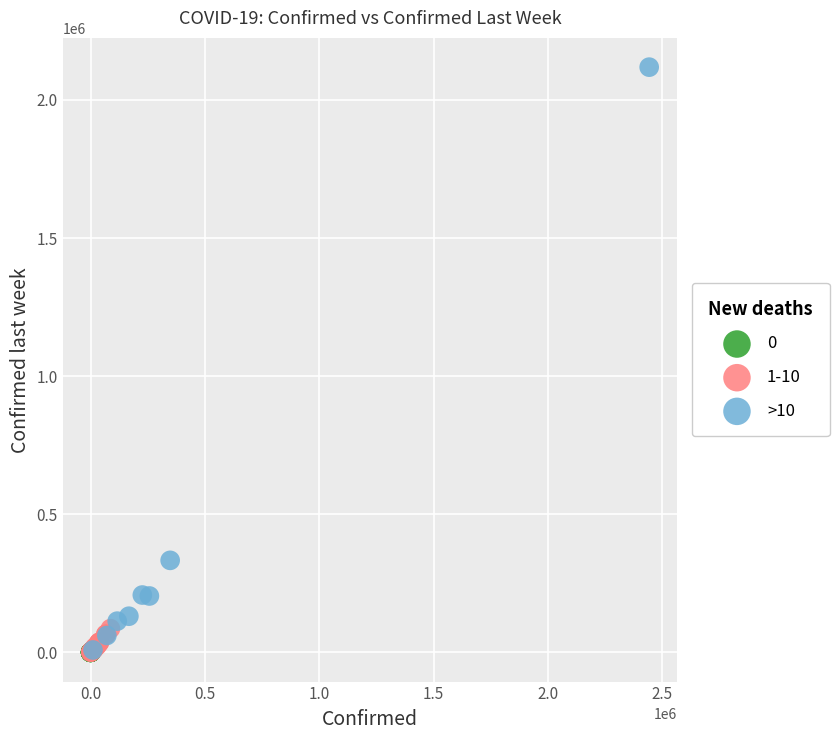

Which series contains the highest Y value?

>10